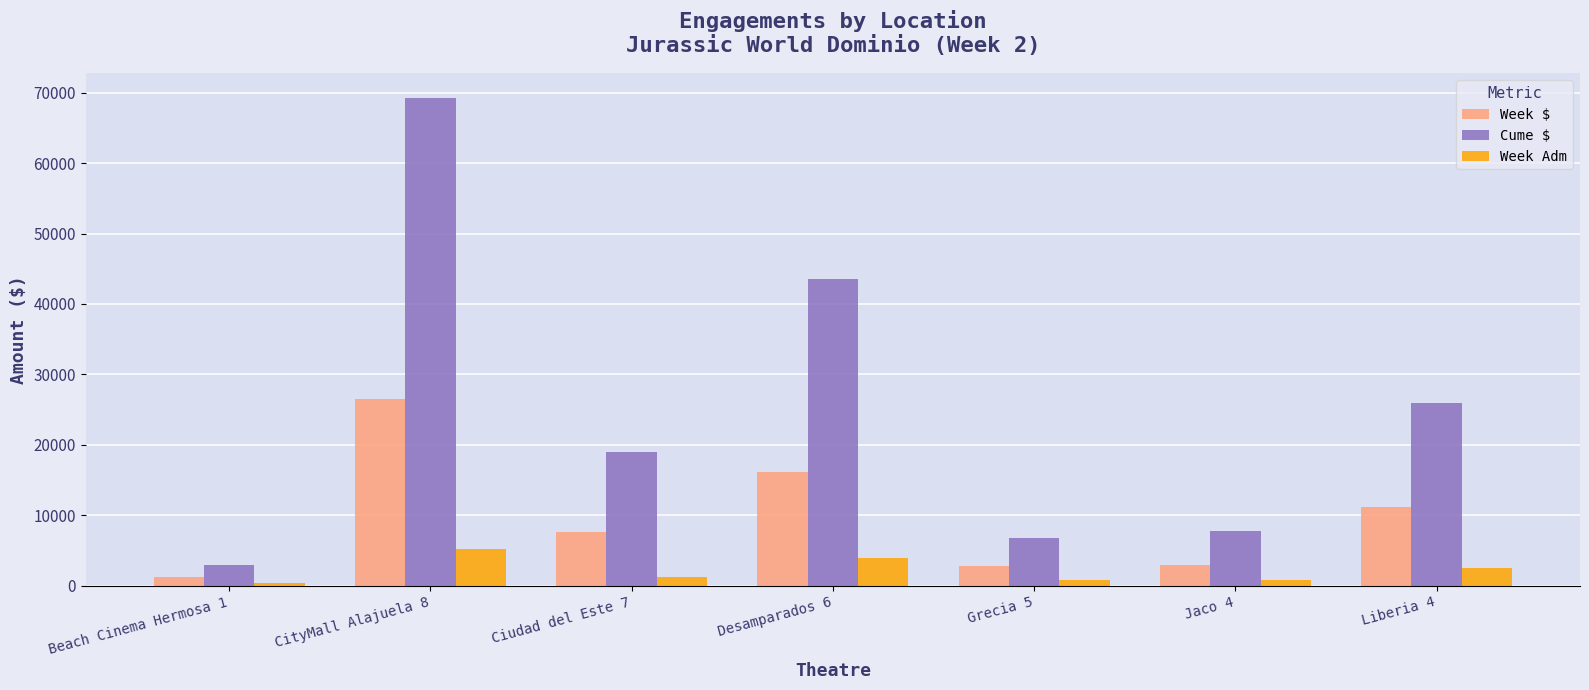

How many series are shown in this chart?

3